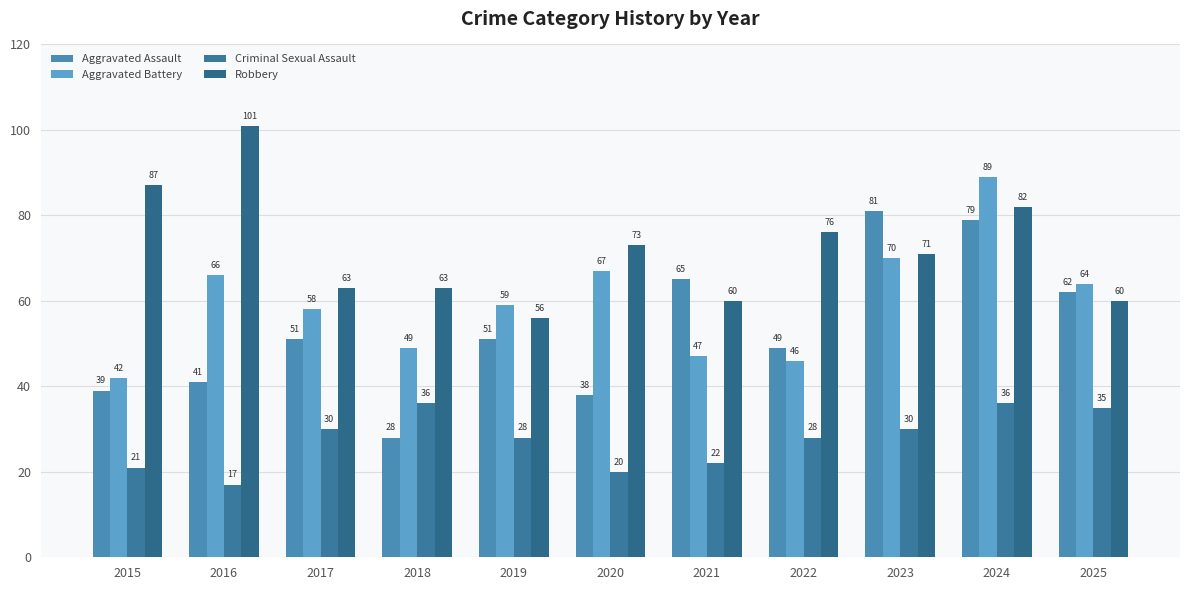

Reading right to left, list all the values displayed in this chart.

Aggravated Assault: 2025=62	2024=79	2023=81	2022=49	2021=65	2020=38	2019=51	2018=28	2017=51	2016=41	2015=39
Aggravated Battery: 2025=64	2024=89	2023=70	2022=46	2021=47	2020=67	2019=59	2018=49	2017=58	2016=66	2015=42
Criminal Sexual Assault: 2025=35	2024=36	2023=30	2022=28	2021=22	2020=20	2019=28	2018=36	2017=30	2016=17	2015=21
Robbery: 2025=60	2024=82	2023=71	2022=76	2021=60	2020=73	2019=56	2018=63	2017=63	2016=101	2015=87